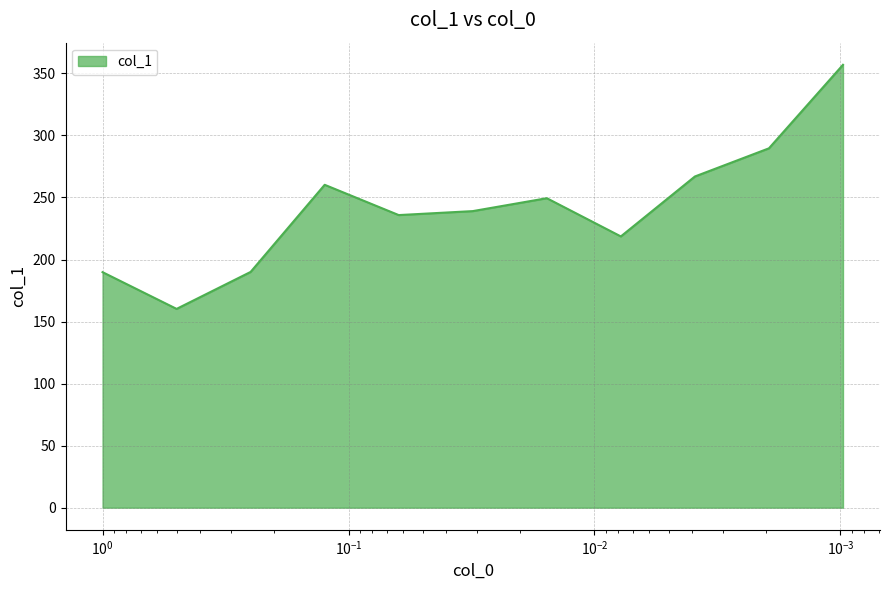

True or false: the data shows 317.5 at 0.03125.

False